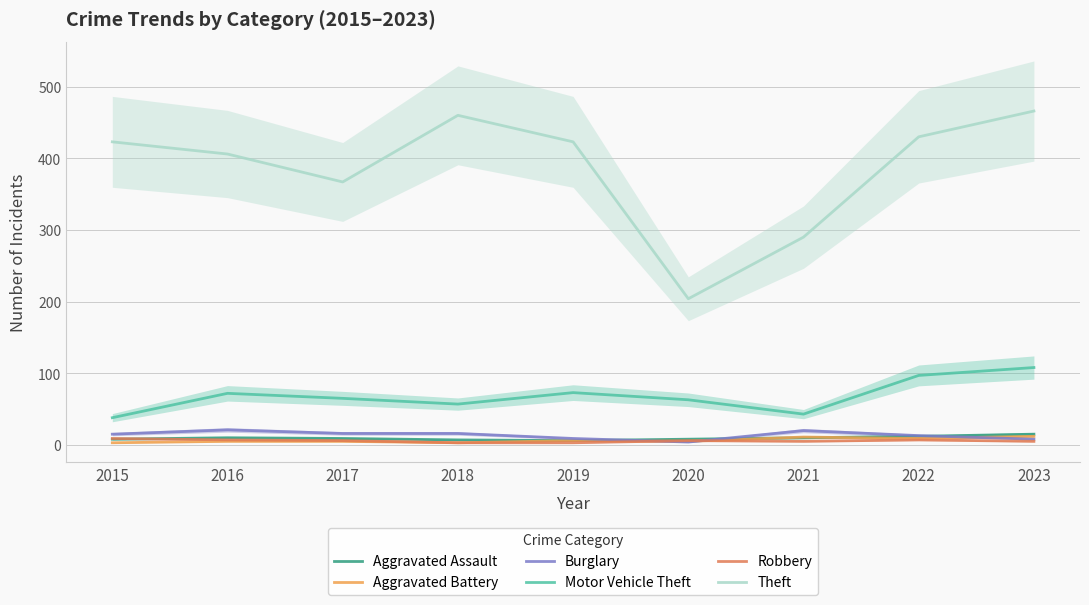

The value of Burglary at 2017 is 16. True or false?

True